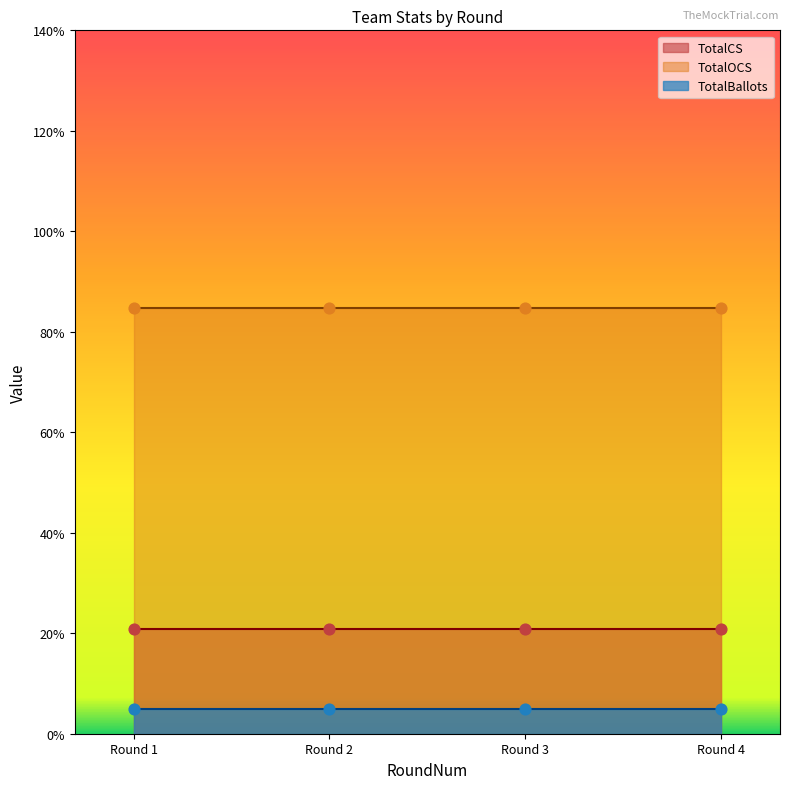

Which series has the largest Y range (max minus min)?

TotalOCS